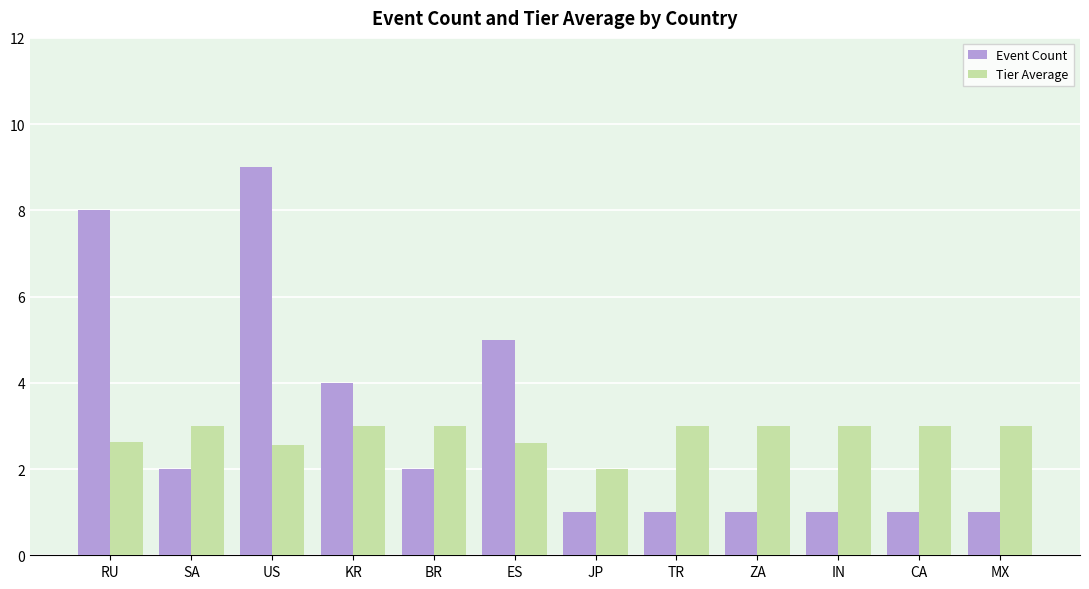

At which label is Tier Average closest to 2?

JP